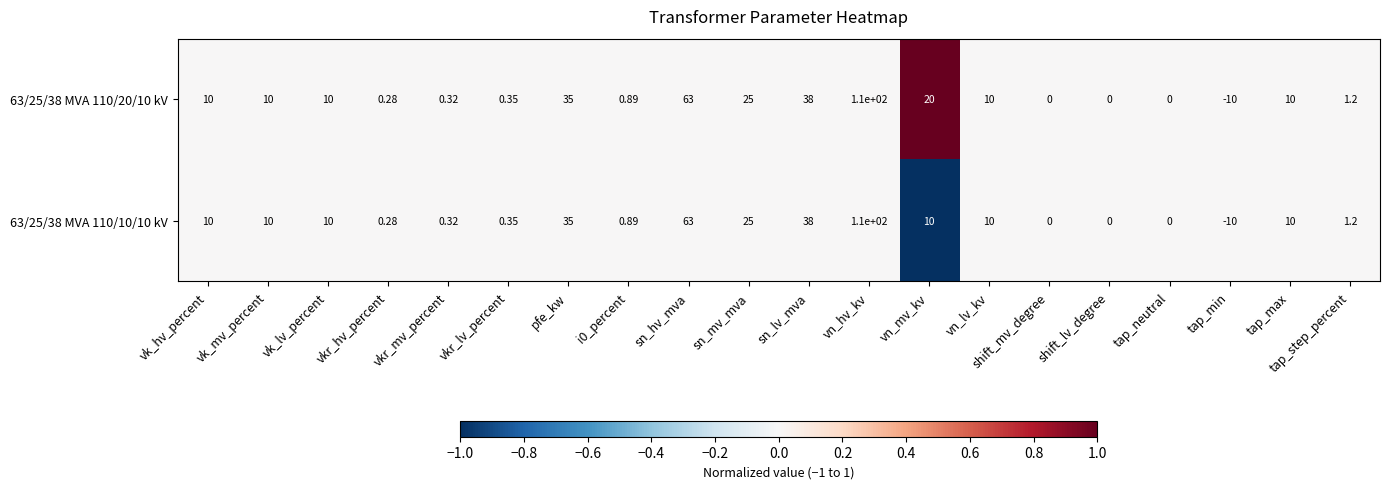

How many data points in 63/25/38 MVA 110/10/10 kV are less than 10?

9